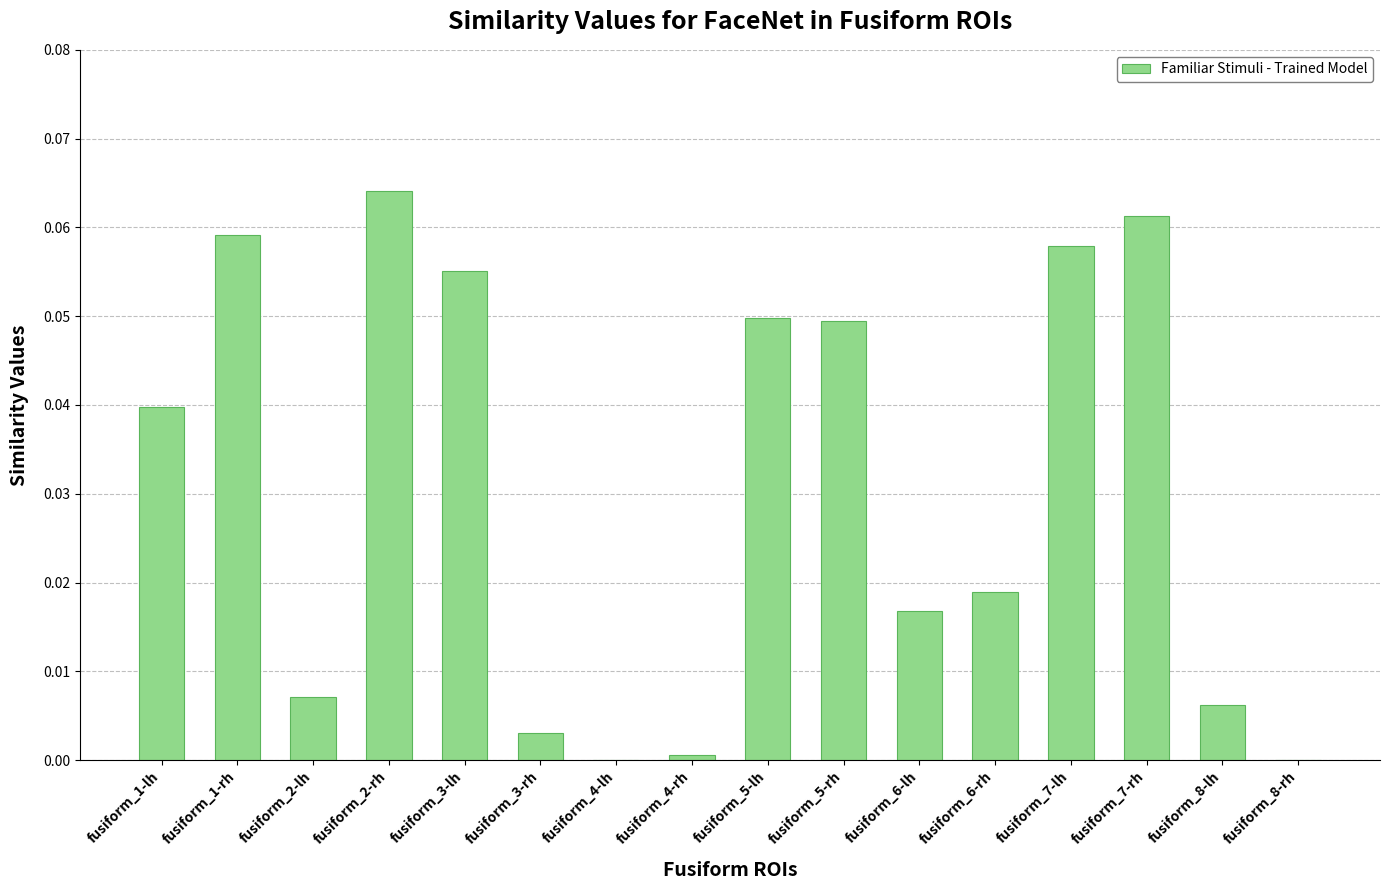

Are the bars horizontal?

No